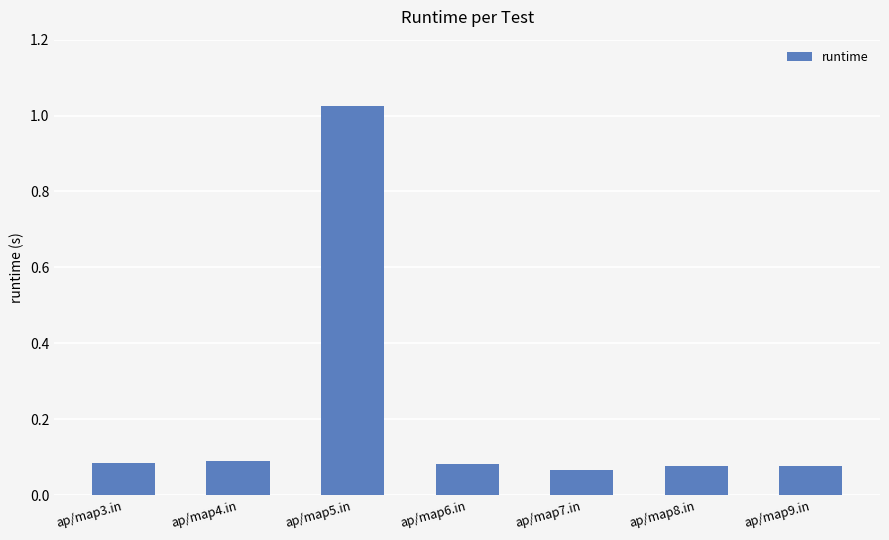

What is the change in value from ap/map5.in to ap/map9.in?

-0.9